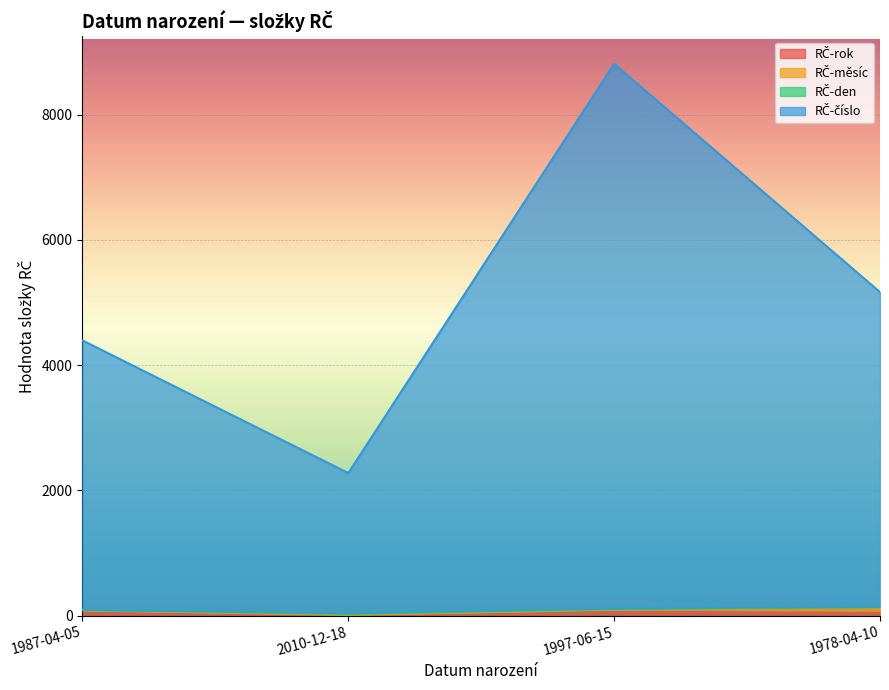

At which category is the sum across all series the highest?

1997-06-15